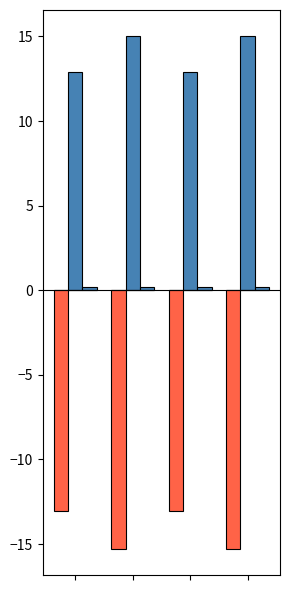

What is the difference between the second highest and second lowest values in the Parcial series?

2.3